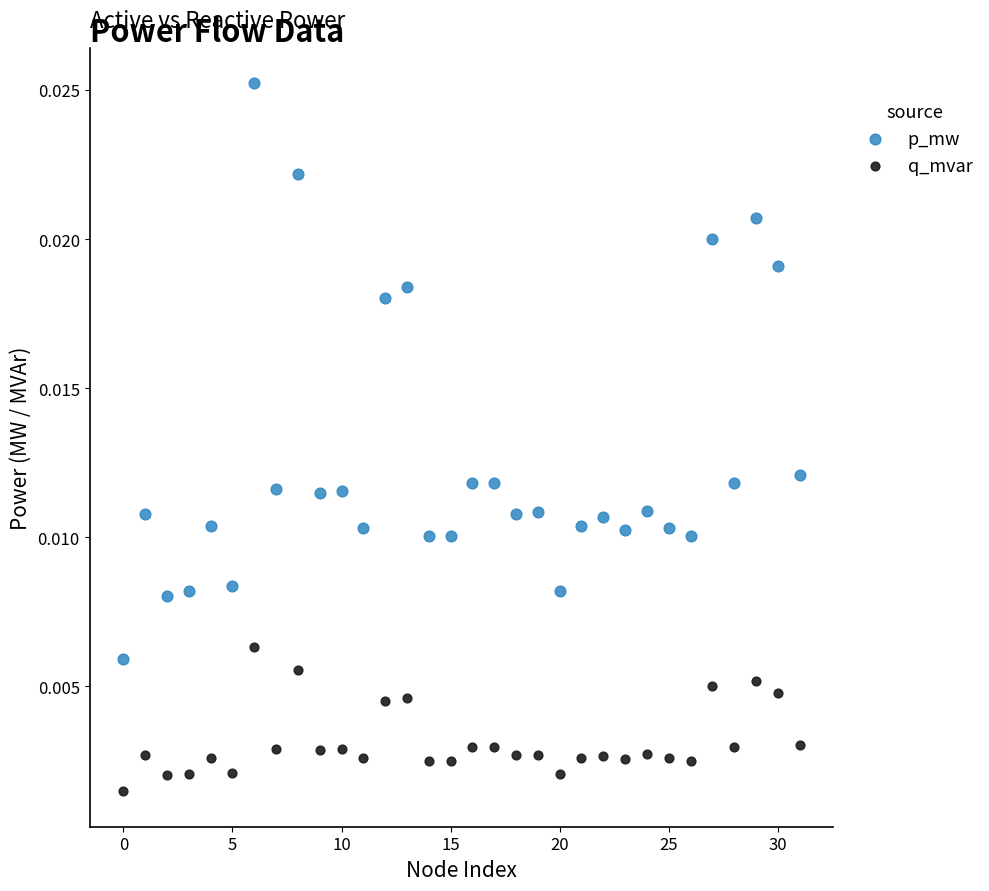

Which series reaches the maximum Y coordinate?

p_mw